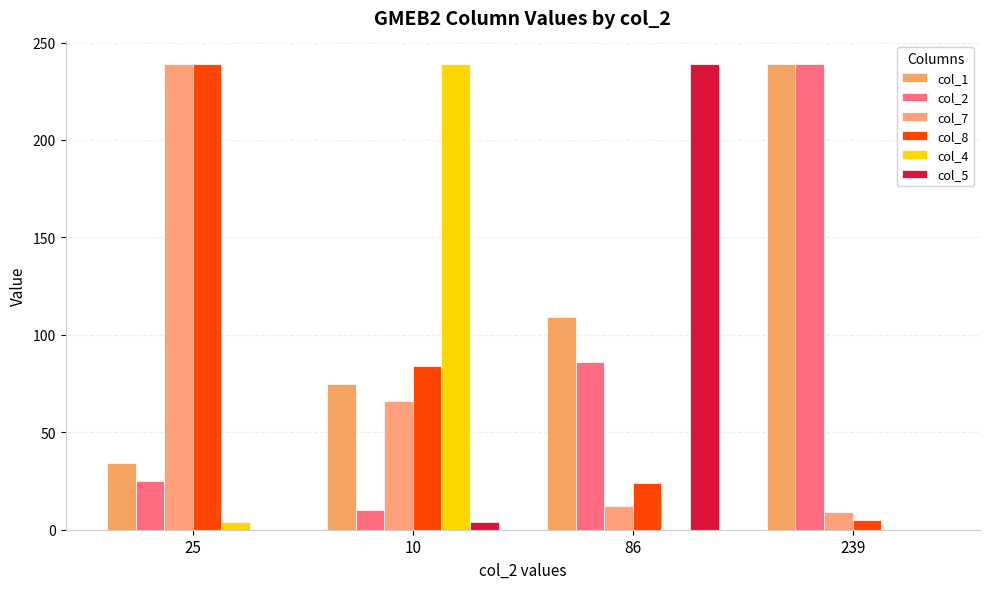

Count the number of data series in this chart.

6